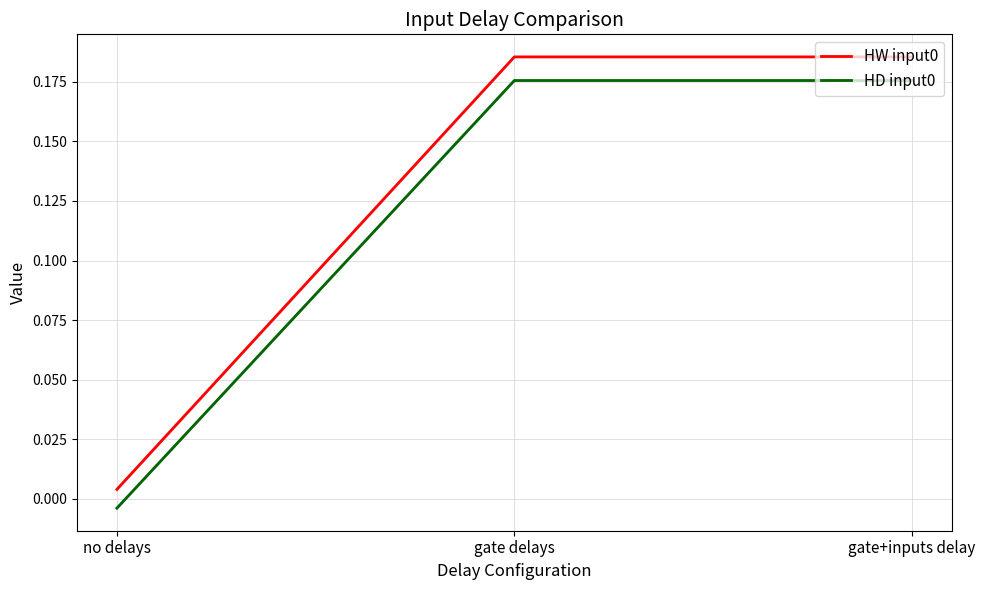

What are all the series names shown in the legend?

HW input0, HD input0